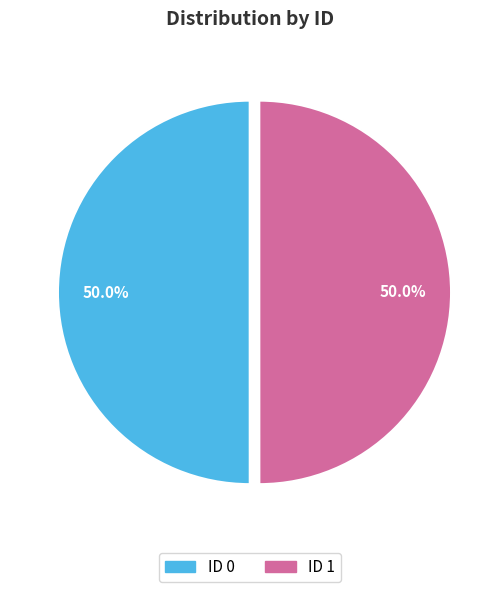

How many slices are in this pie chart?

2